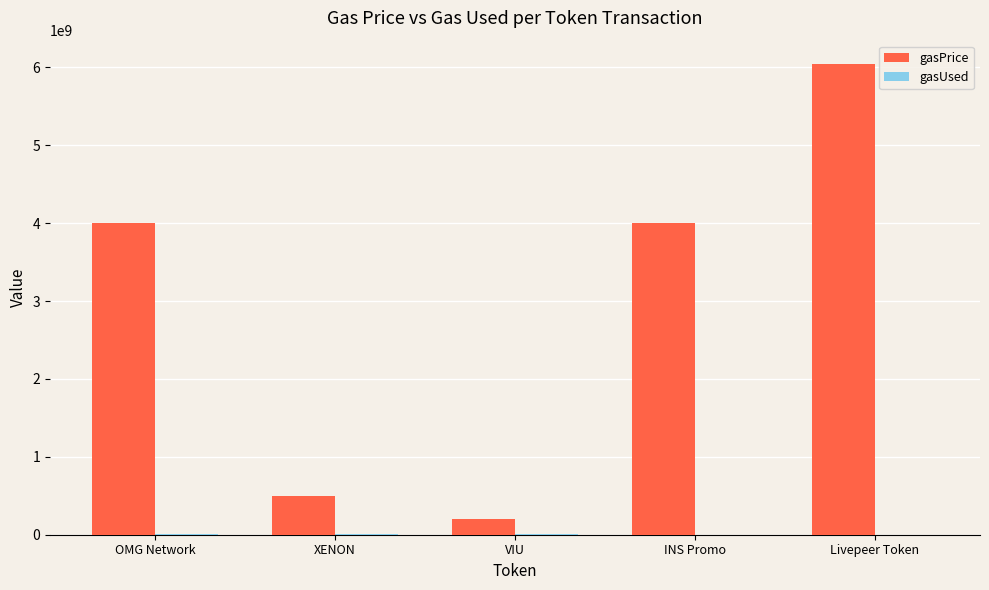

Which series has the largest total across all categories?

gasPrice